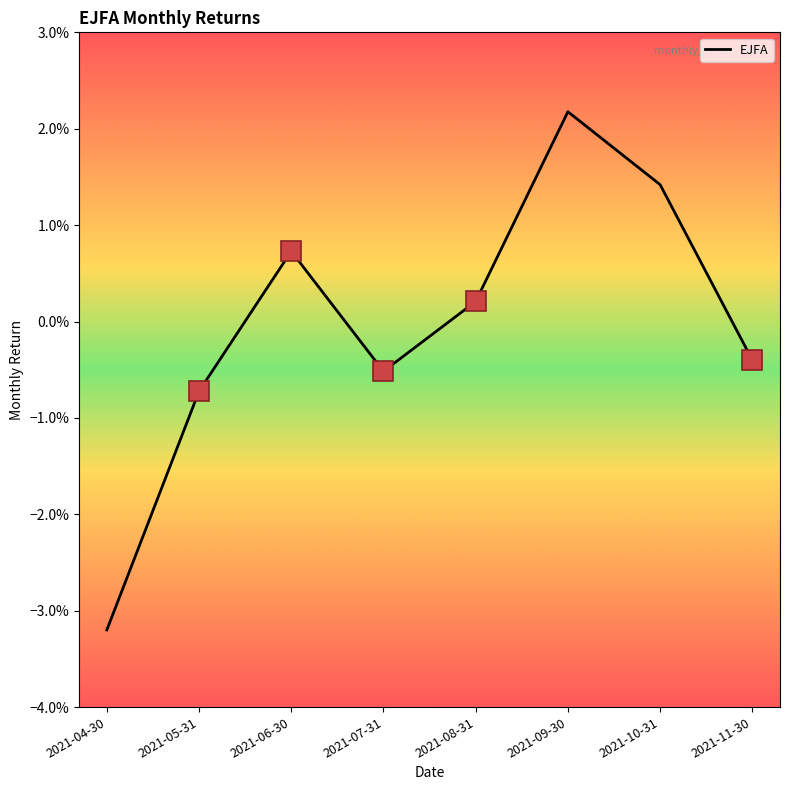

How many values are above zero?

4